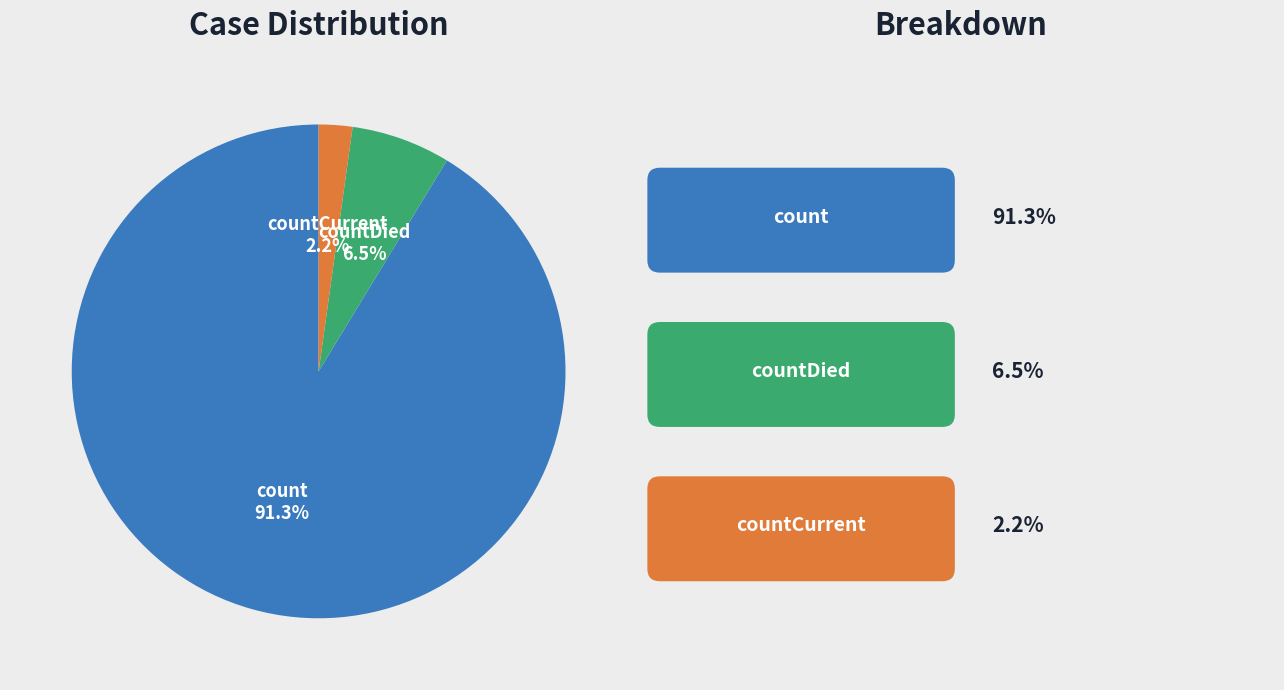

Does any single category account for the majority?

Yes